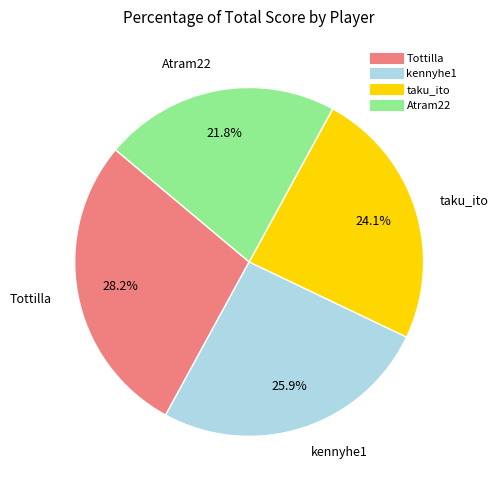

How many slices are in this pie chart?

4